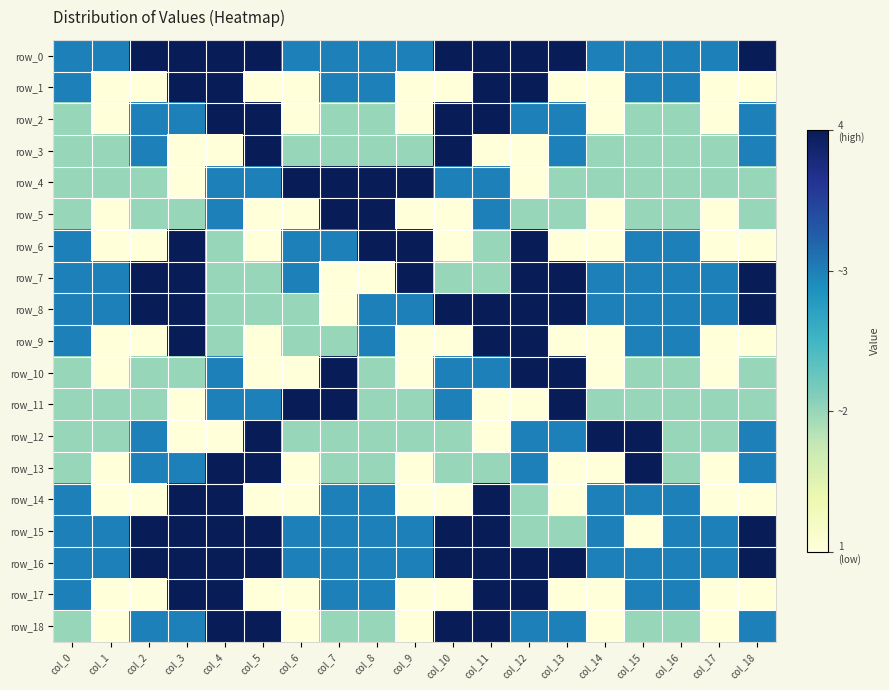

What is the total value across all series at col_11?

58